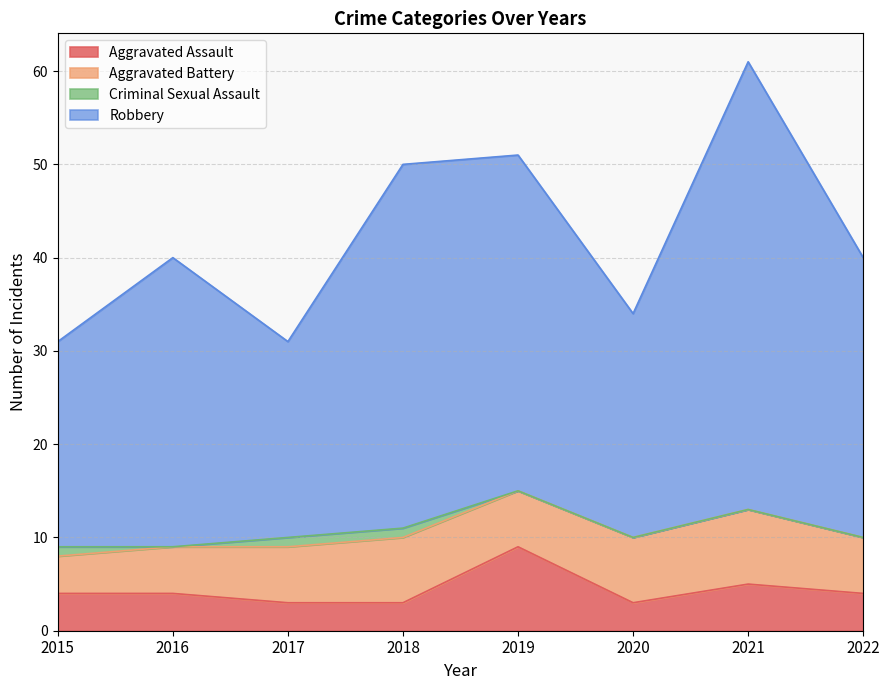

True or false: Robbery and Aggravated Assault intersect in this chart.

False